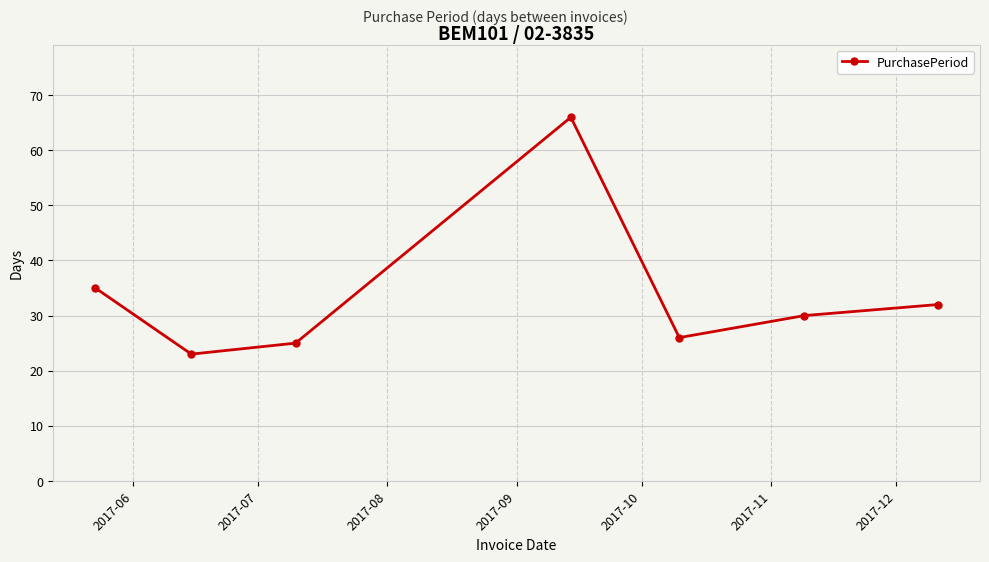

True or false: the data has more than 1 interior local peaks.

False